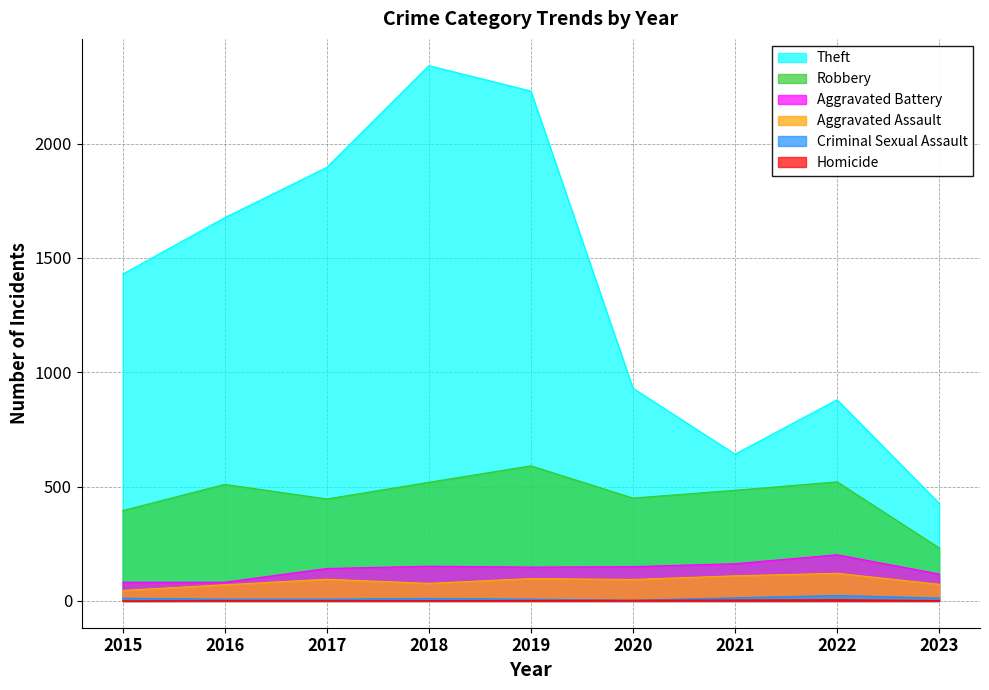

How many values in the Robbery series are below 484?

4